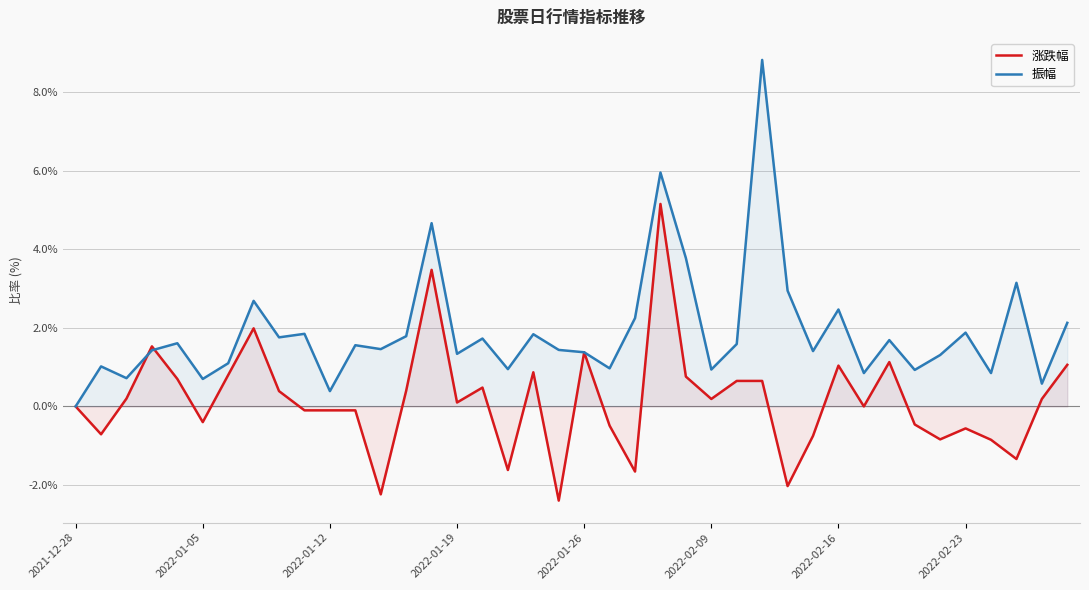

Is the value of 涨跌幅 at 31 greater than the value of 振幅 at 39?

No